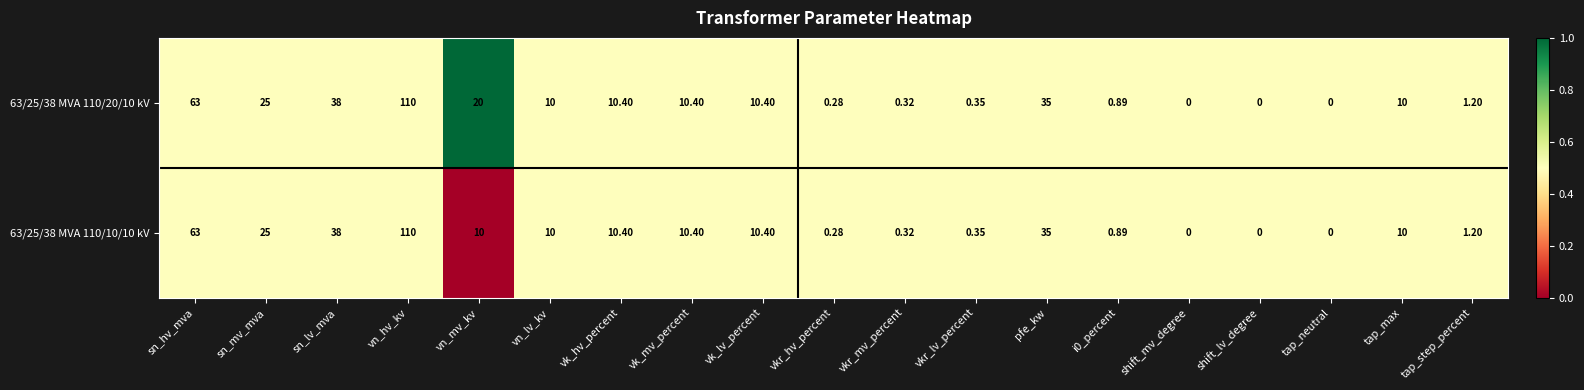

Where does the 63/25/38 MVA 110/20/10 kV series first go above 10?

sn_hv_mva